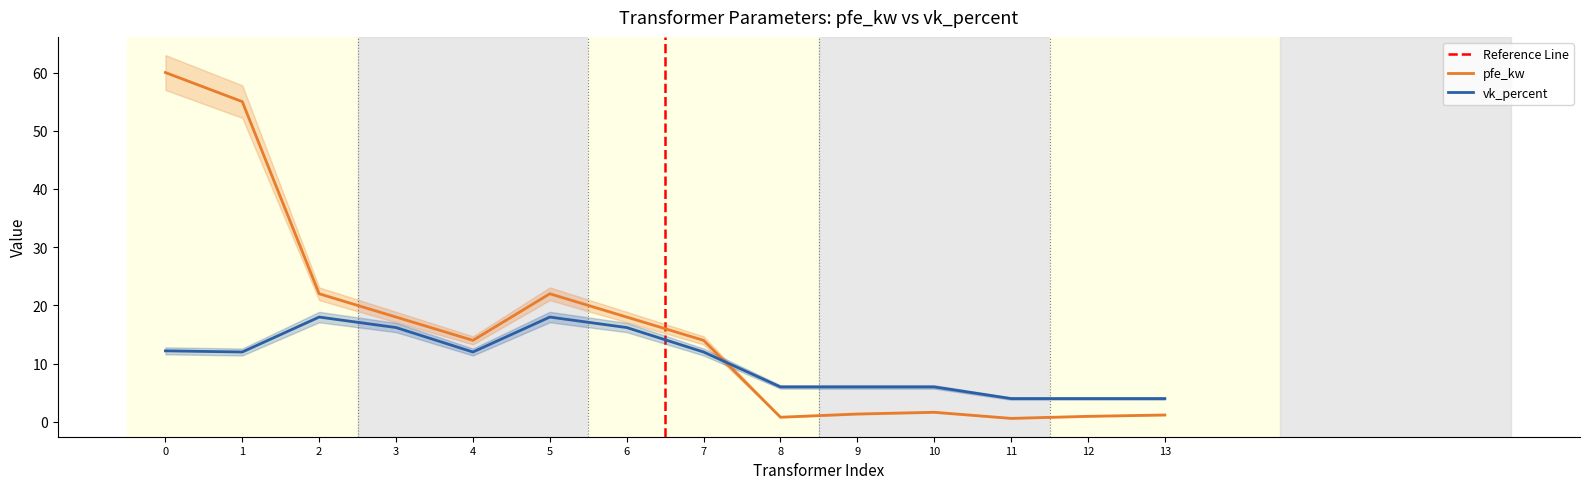

Reading left to right, transcribe all the data shown in this chart.

pfe_kw: 60.0	55.0	22.0	18.0	14.0	22.0	18.0	14.0	0.8	1.4	1.6	0.6	0.9	1.2
vk_percent: 12.2	12.0	18.0	16.2	12.0	18.0	16.2	12.0	6.0	6.0	6.0	4.0	4.0	4.0